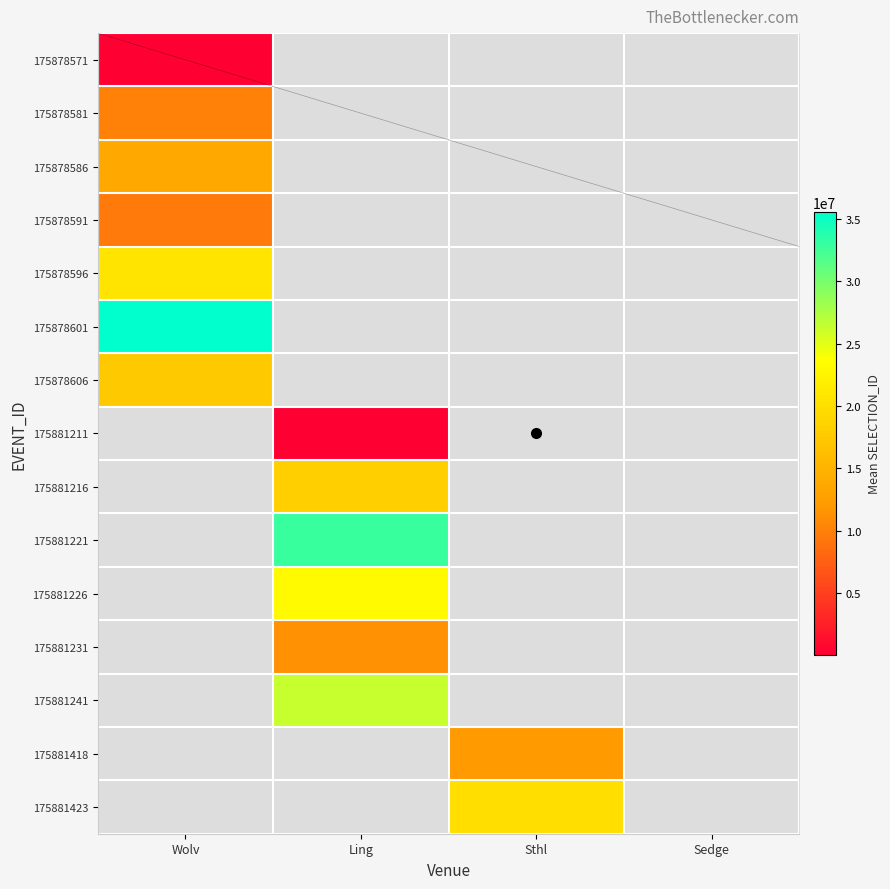

Which label corresponds to the largest value in the chart?

Wolv